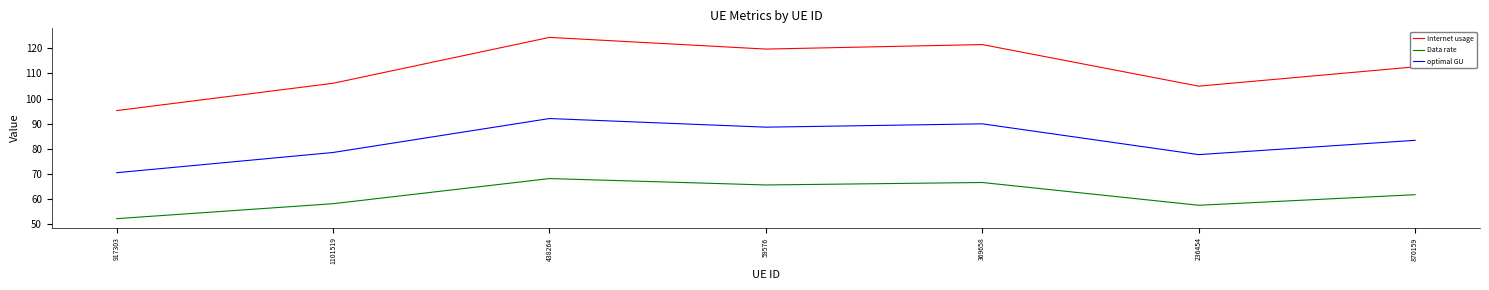

What is the sum of the Data rate values at 59576 and 369658?

132.1